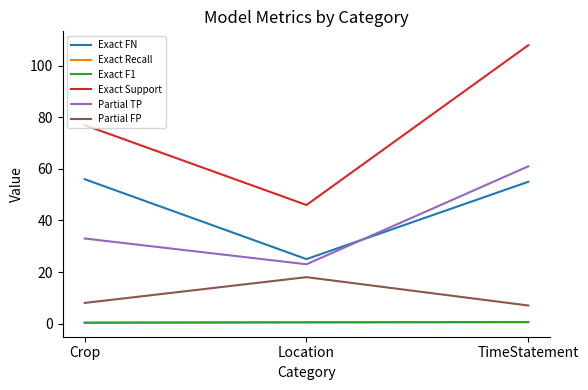

The Exact Support series shows 77.0 at Crop. True or false?

True